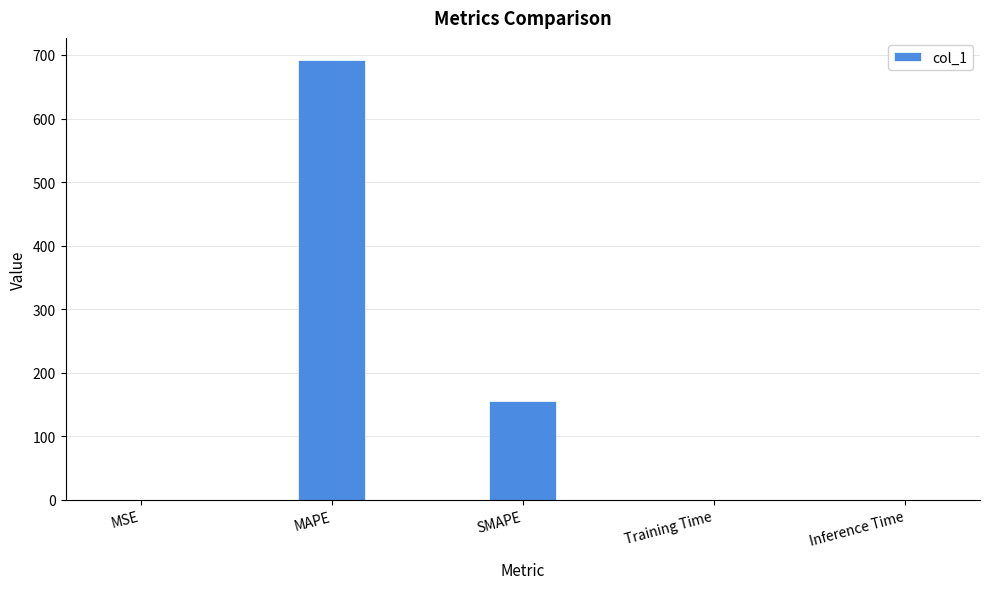

What is the average value?

169.5